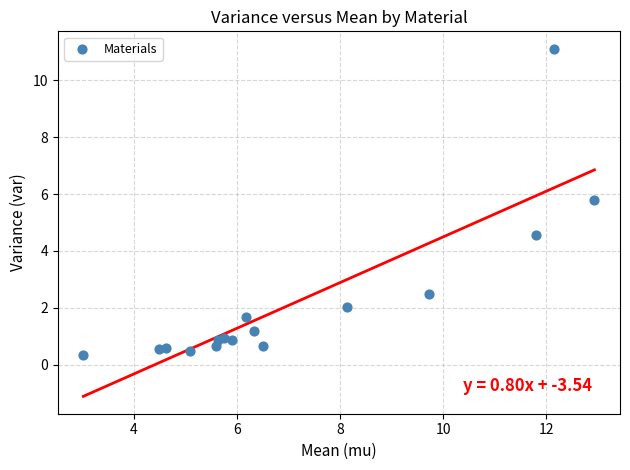

What is the range of X values (max minus min)?

9.9